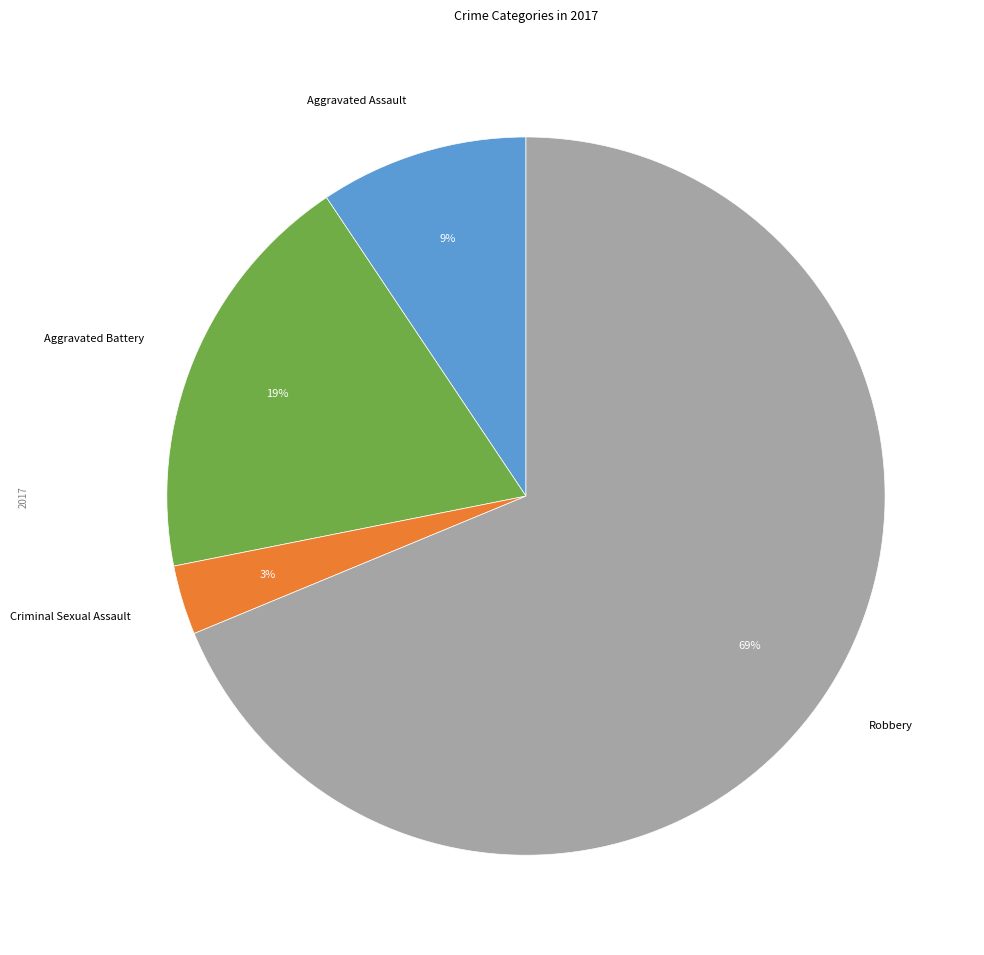

Is there a majority slice in this chart?

Yes